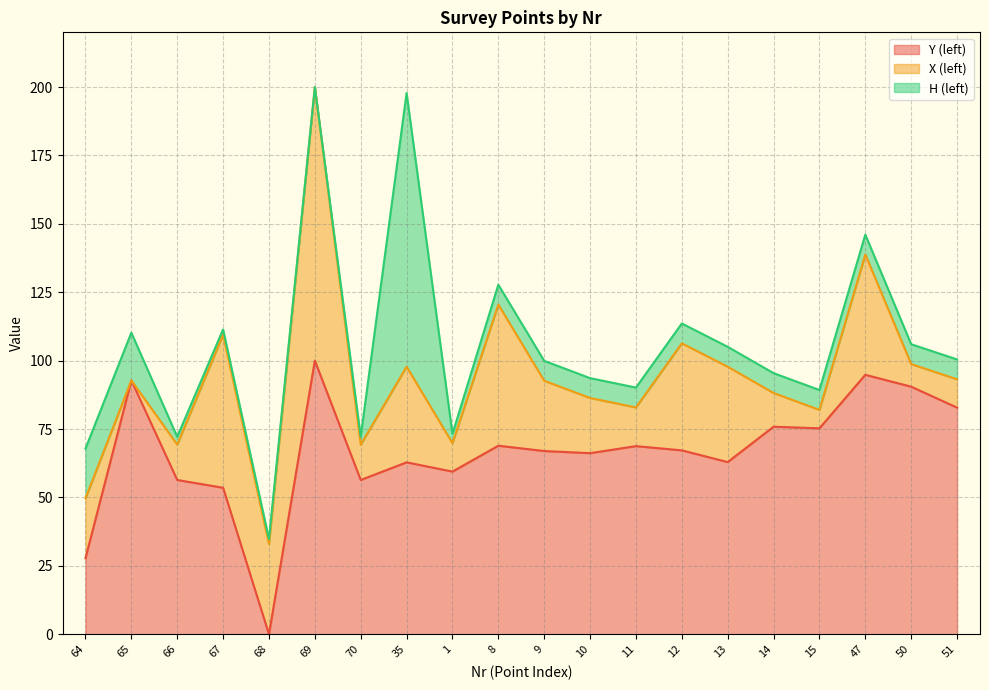

At which category does H (left) line reach its first local peak?

65